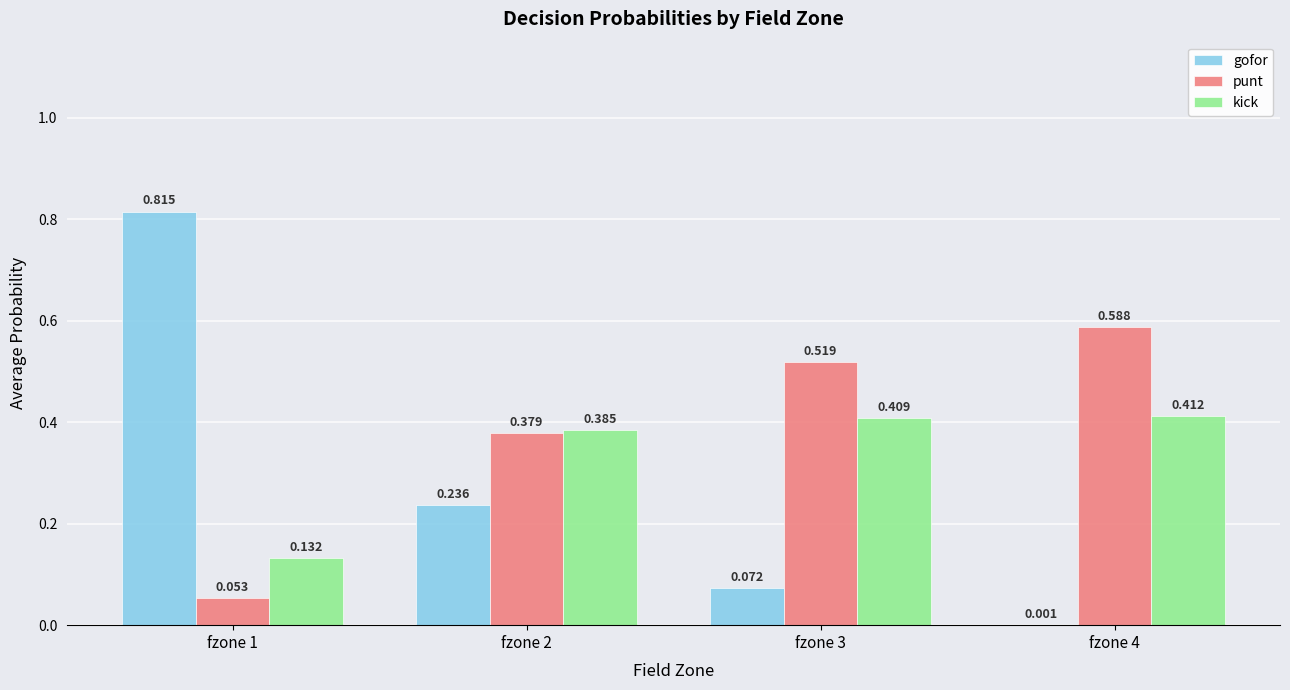

Between fzone 1 and fzone 4, which series saw the biggest shift?

gofor